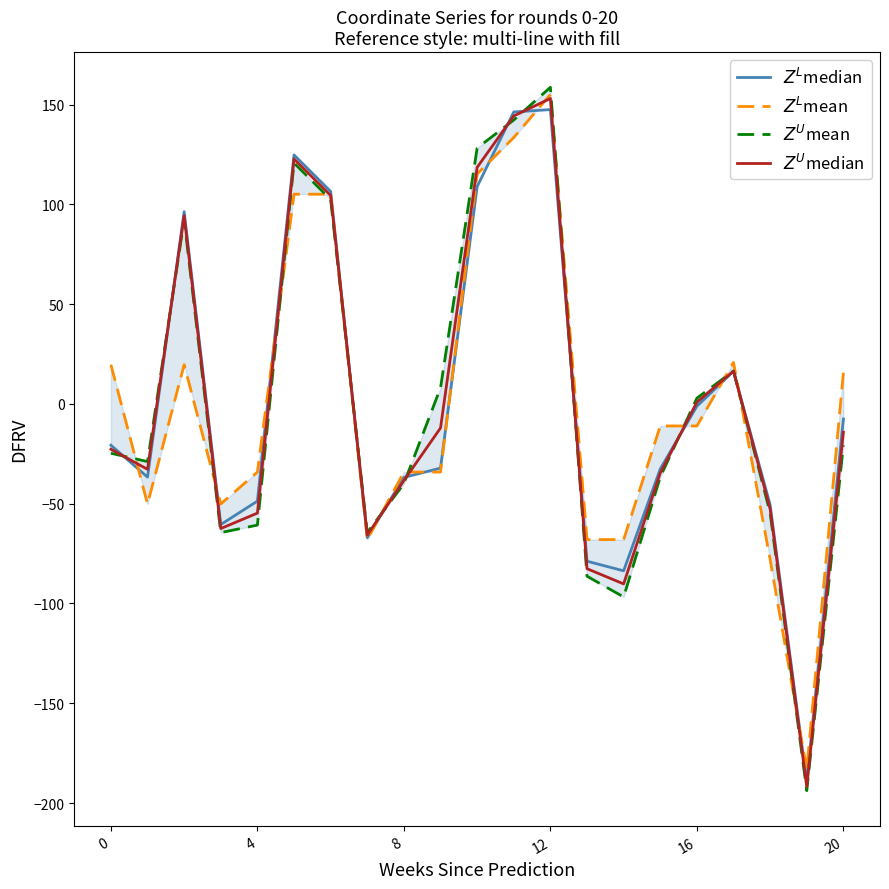

What is the smallest value displayed?

-193.8